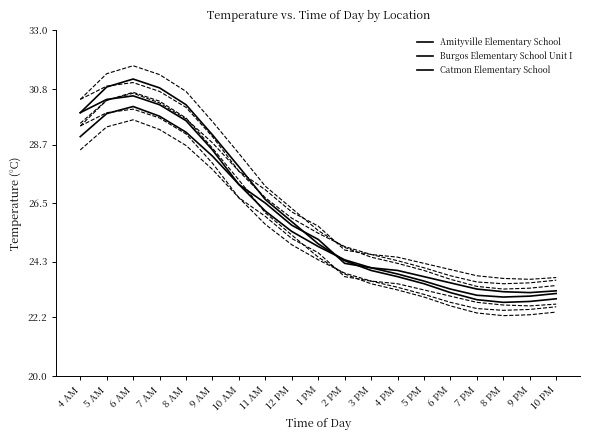

Is the value of Burgos Elementary School Unit I at 1 PM greater than the value of Catmon Elementary School at 1 PM?

Yes